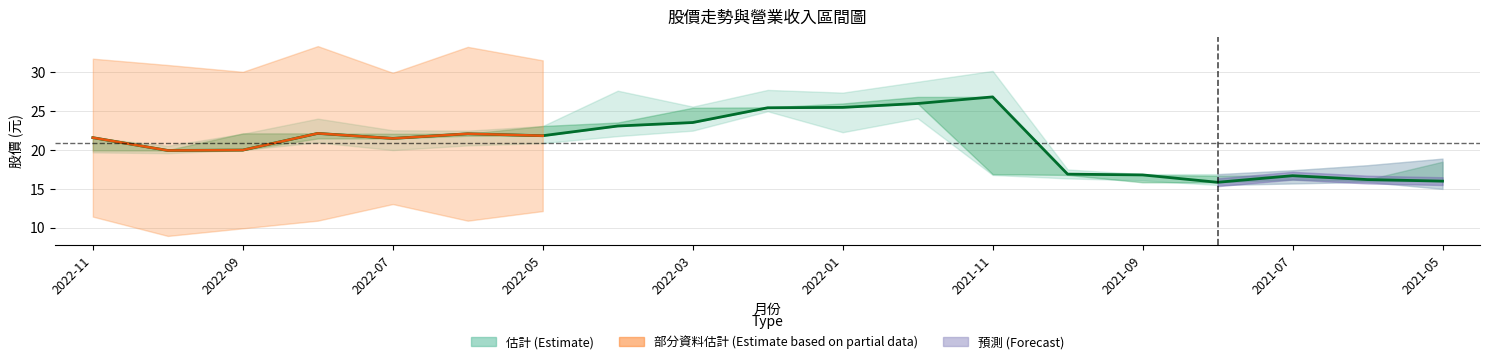

What is the maximum value shown in the chart?

26.9